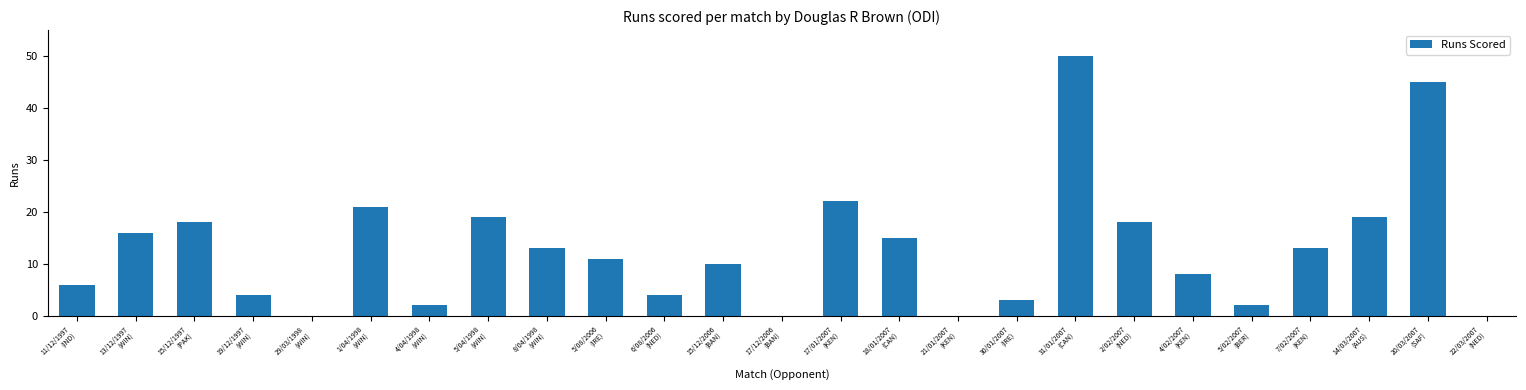

What is the maximum value shown in the chart?

50